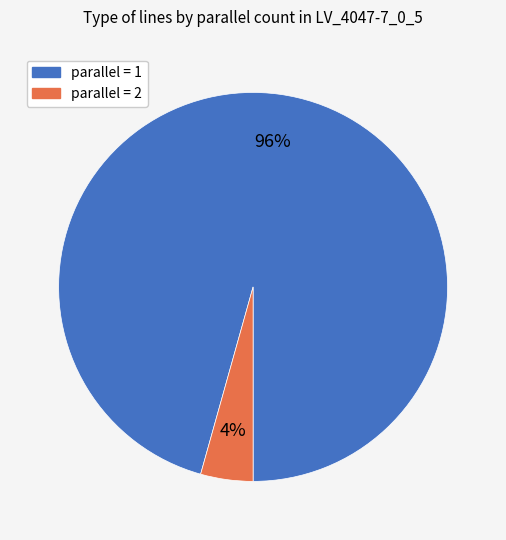

To the nearest percent, what is the average slice percentage?

50%